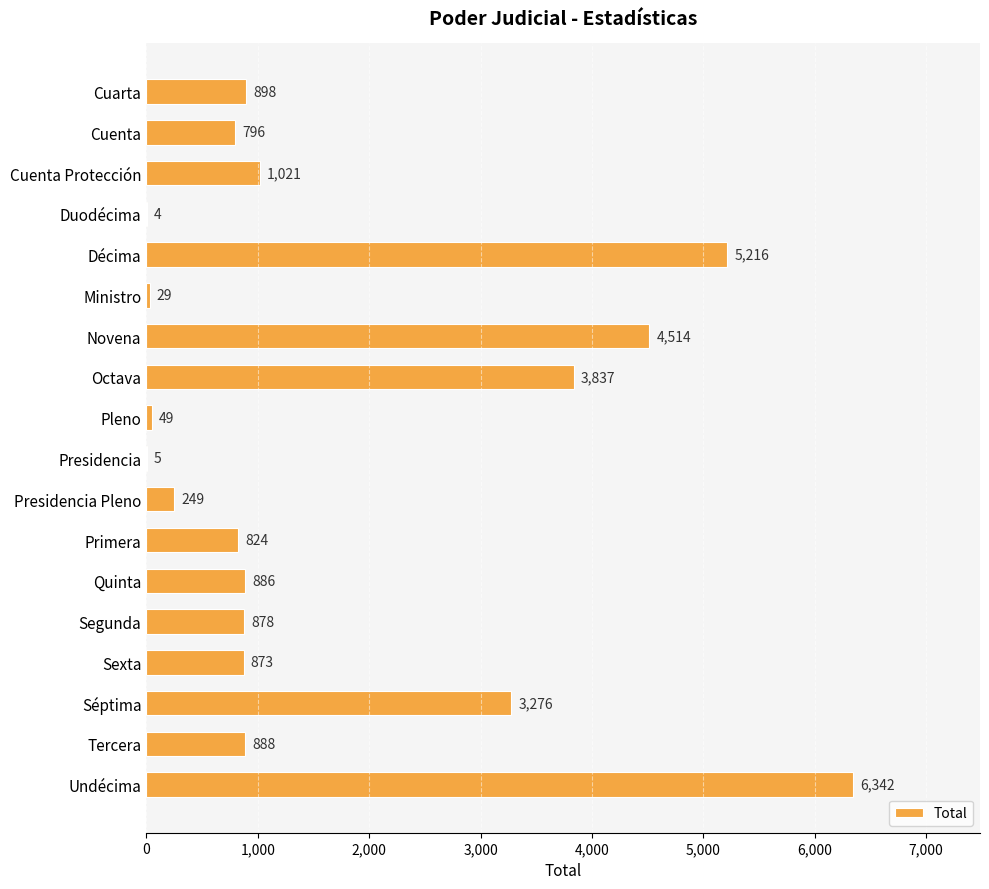

What is the sum of the values at Primera and Décima?

6040